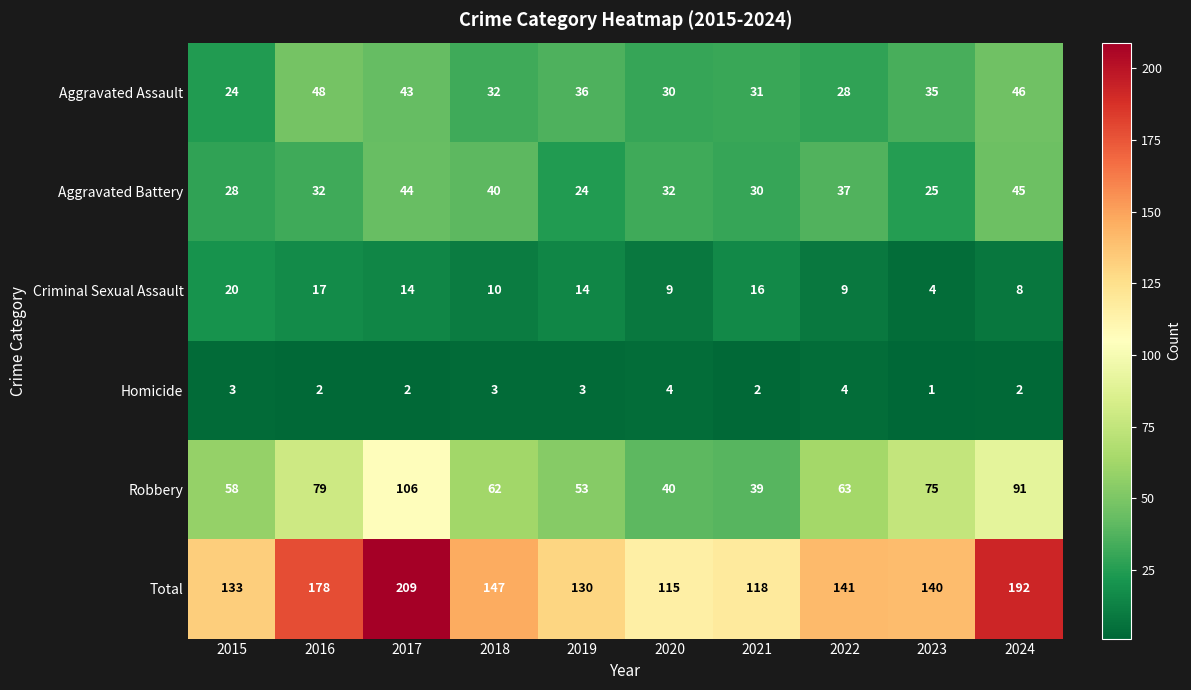

True or false: Total has a value of 209 at 2017.

True